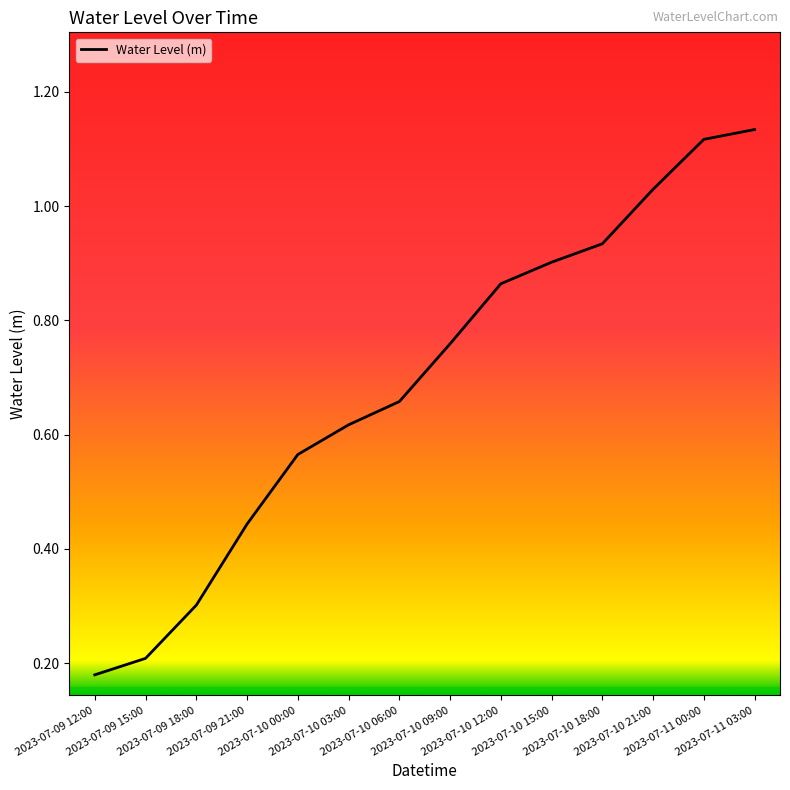

The value at 2023-07-11 03:00 is 0.3. True or false?

False